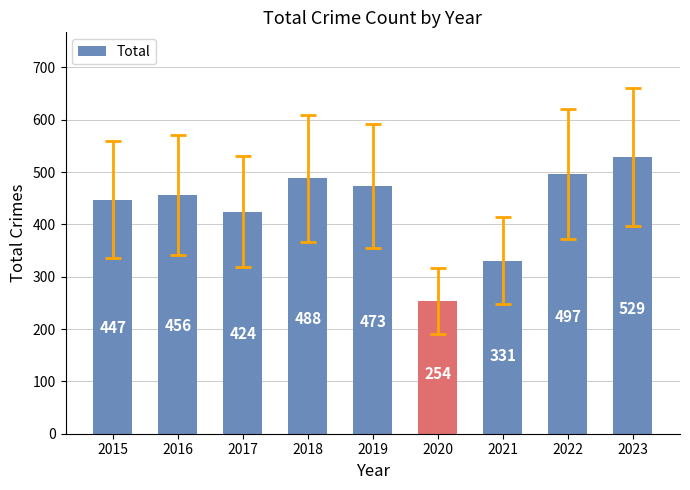

Approximately how many times larger is the value at 2016 compared to 2020?

1.8